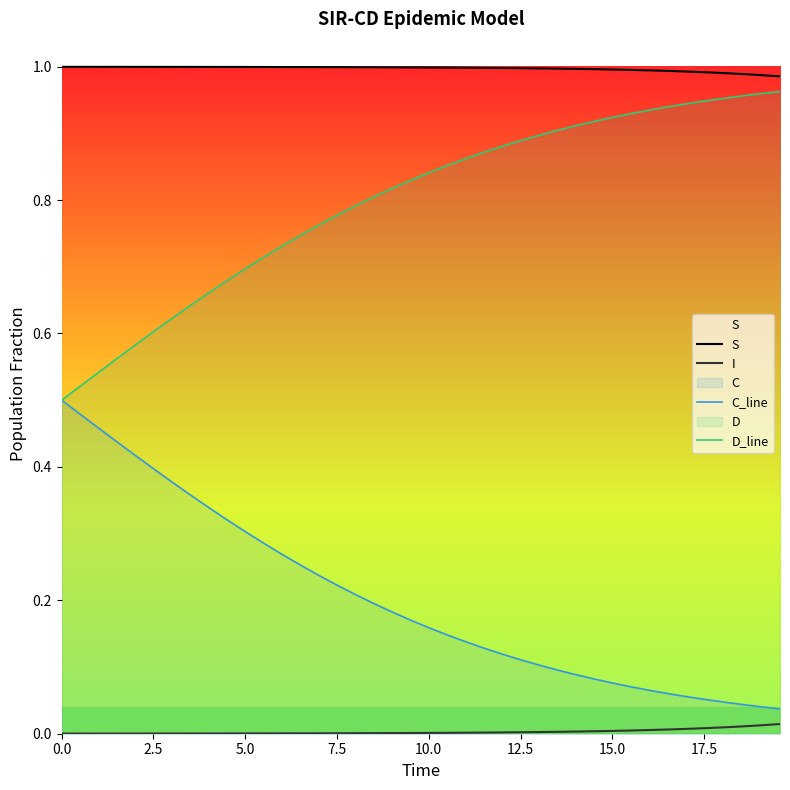

List the series in order of their overall mean, lowest first.

I, C_line, D_line, S